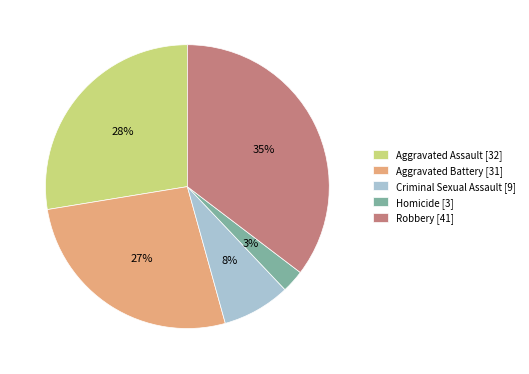

Combined, do Criminal Sexual Assault [9] and Homicide [3] account for over 50%?

No